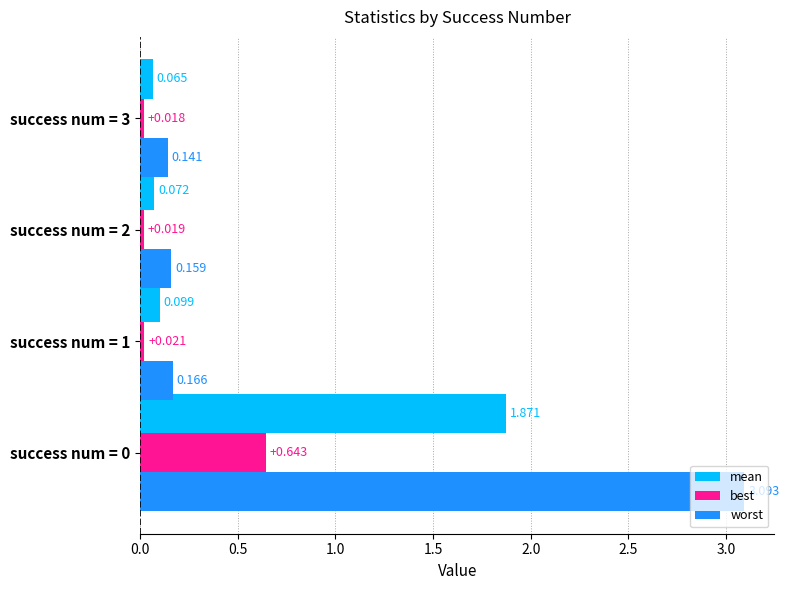

Rank the series at success num = 1 from highest to lowest value.

worst, mean, best